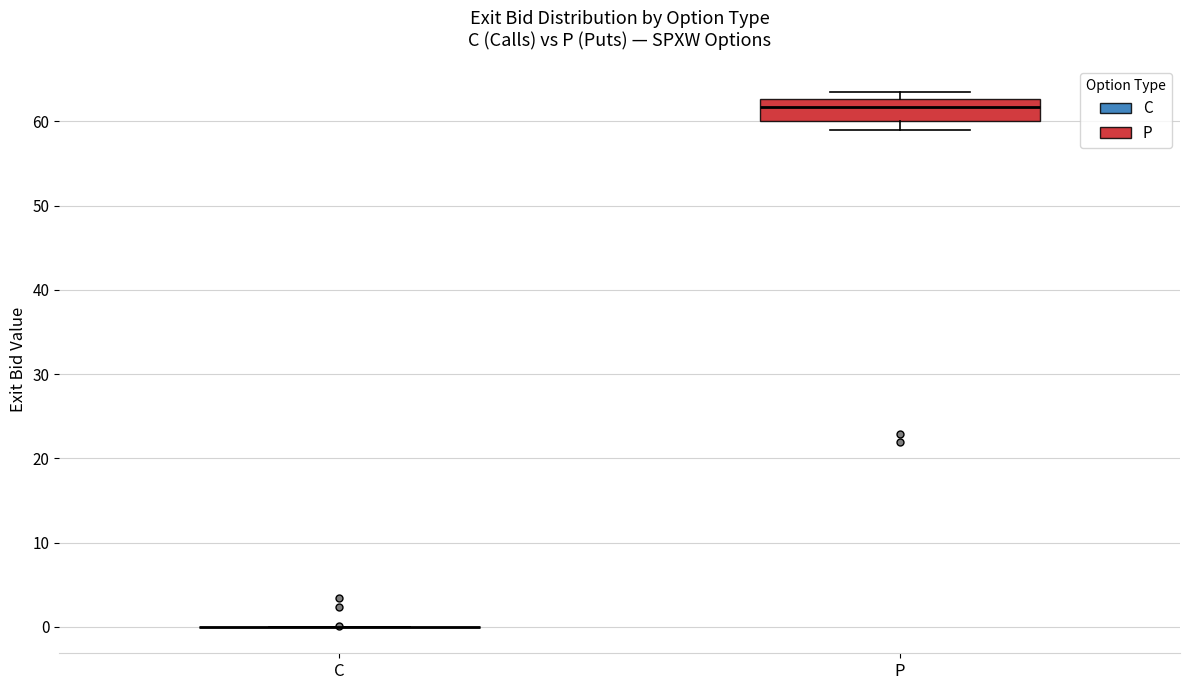

Comparing the boxes themselves (not the whiskers), which one is the tallest?

P